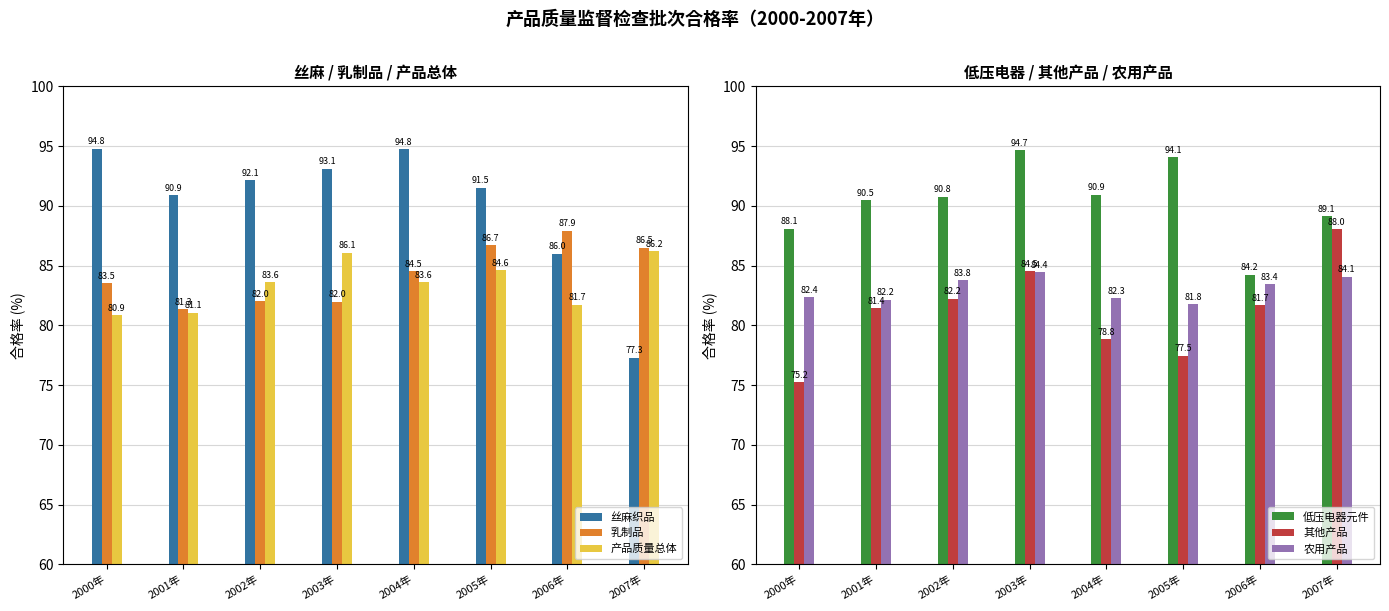

Does the chart contain any negative values?

No